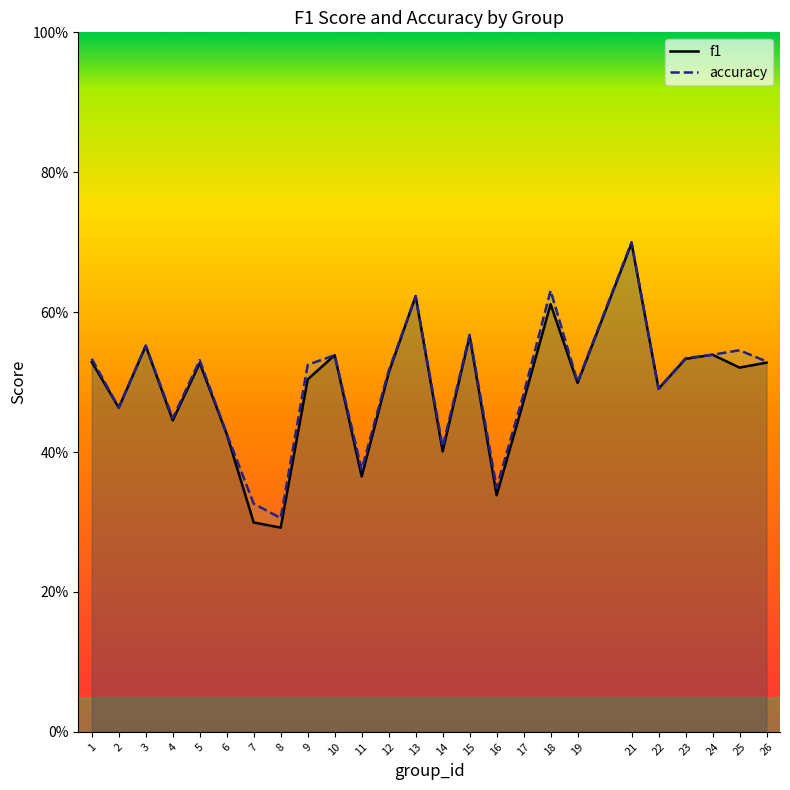

True or false: accuracy and f1 intersect in this chart.

True